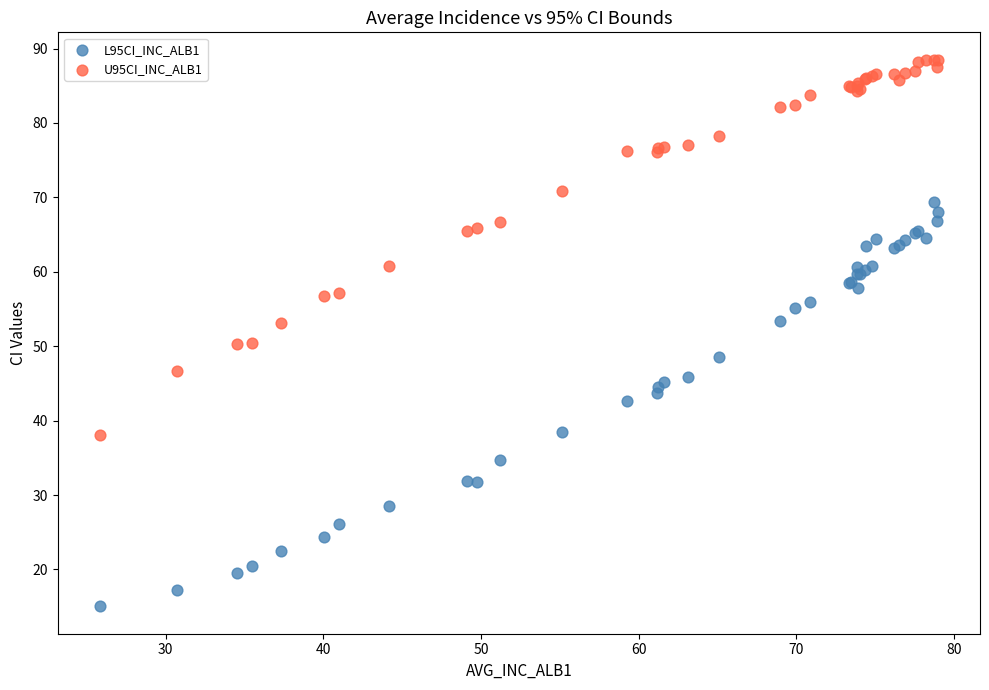

Which series reaches the maximum Y coordinate?

U95CI_INC_ALB1